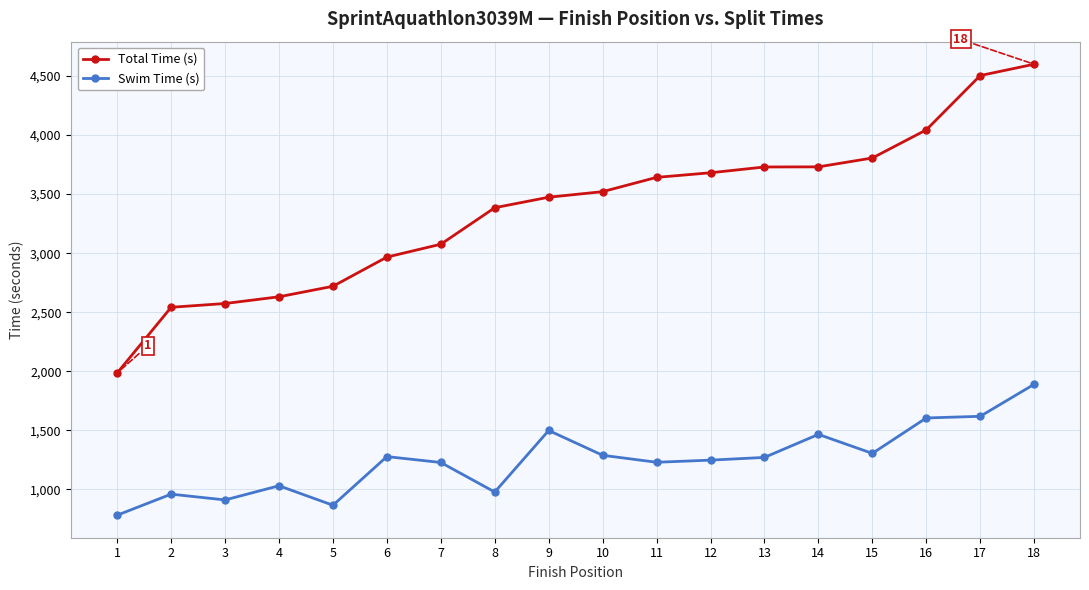

Where is Total Time (s) nearest to the value 3293?

8